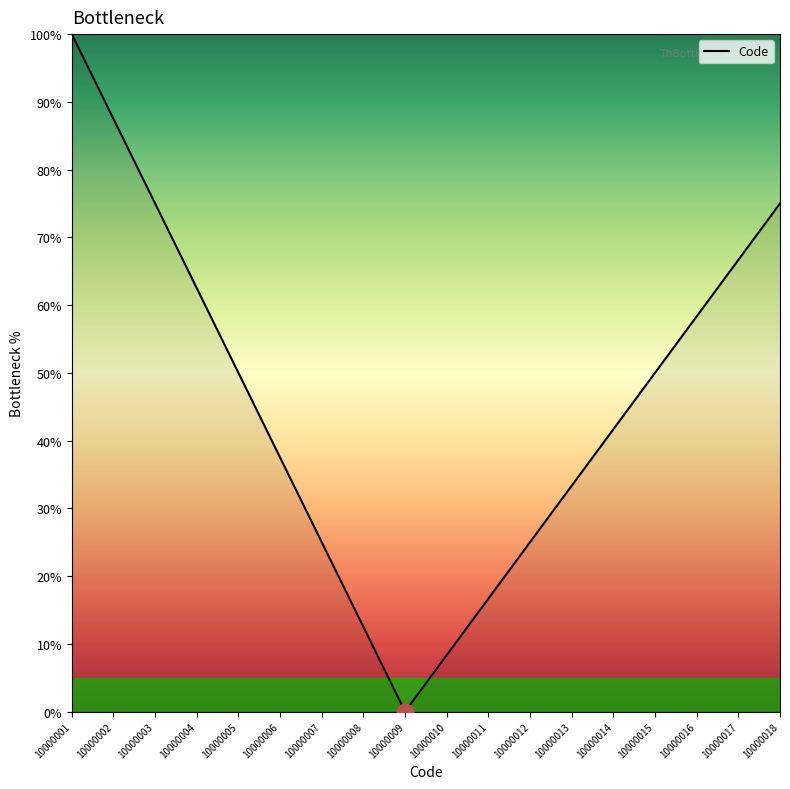

What is the difference between the maximum and minimum values?

100.0